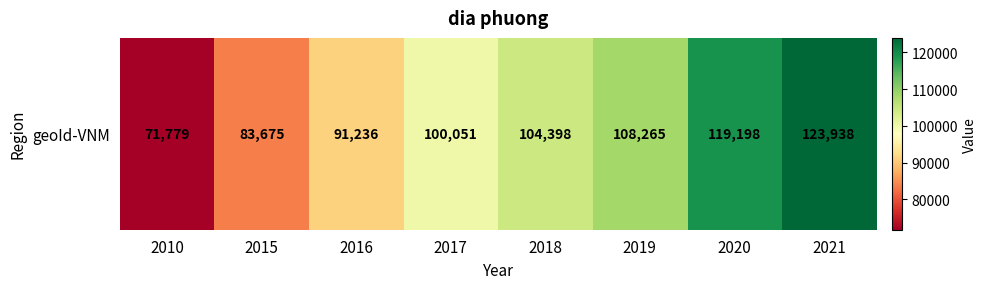

Reading right to left, list all the values displayed in this chart.

123938	119198	108265	104398	100051	91236	83675	71779